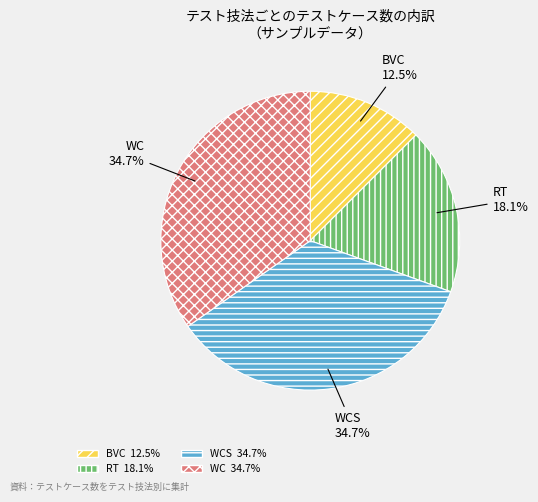

Does any single category account for the majority?

No